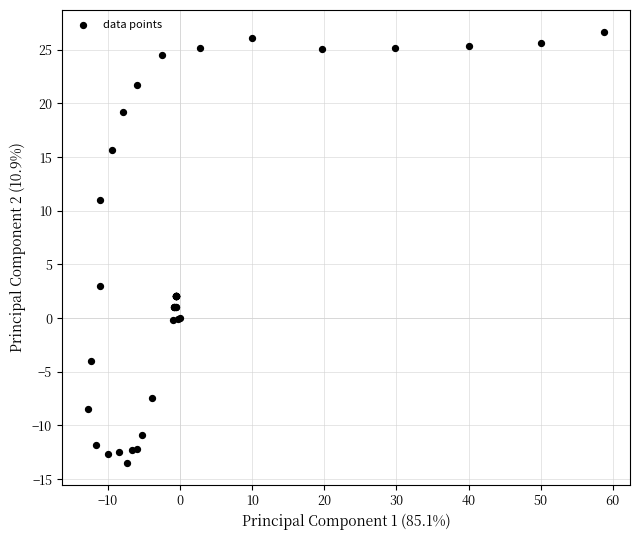

What Y value in the scatter plot is closest to 6?

3.0